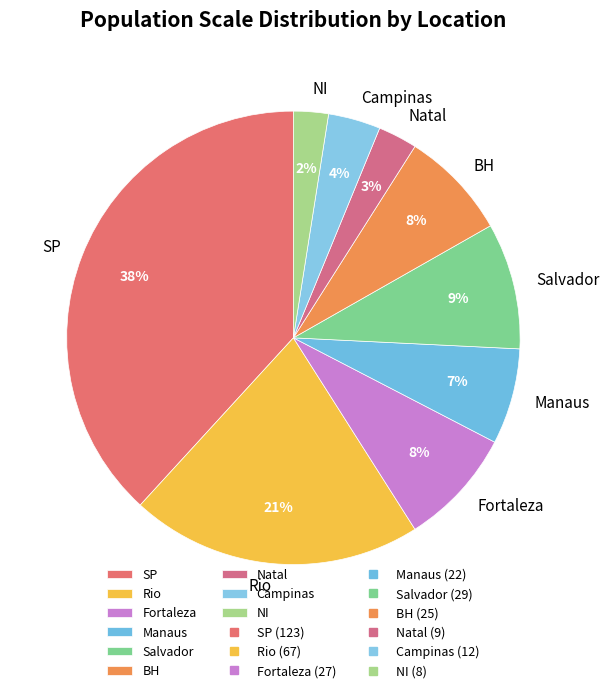

Does SP account for over 50% of the chart?

No